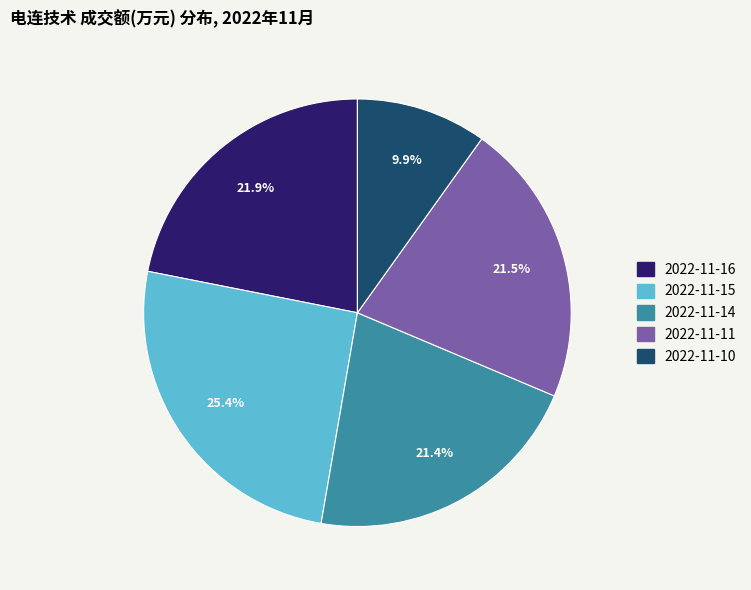

What is the ratio of the value at 2022-11-14 to the value at 2022-11-11?

1.0